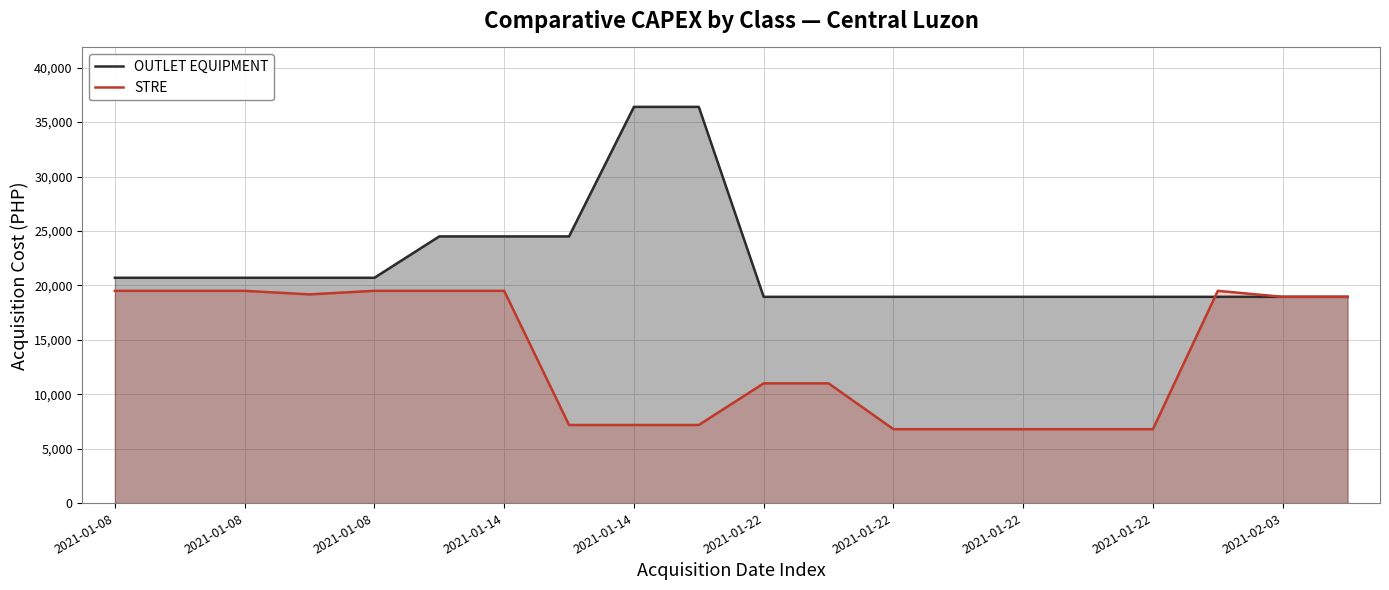

How many interior local peaks does the STRE series have?

1